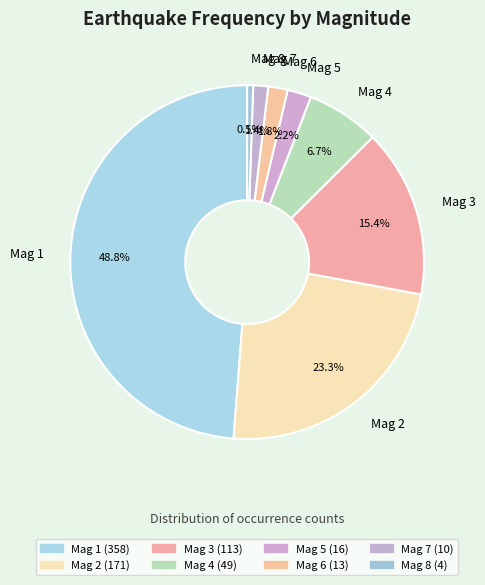

Which has a higher value, Mag 6 or Mag 1?

Mag 1